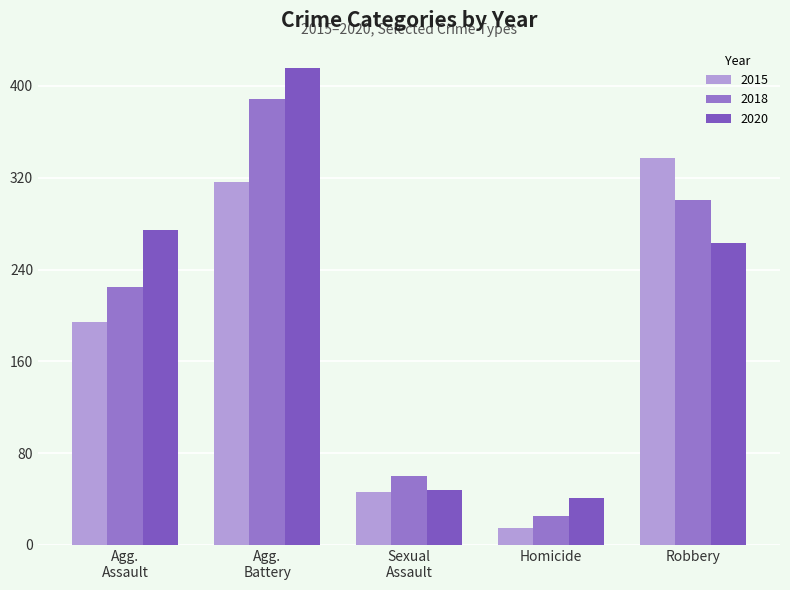

What is the label of the 3rd bar from the left?

Sexual
Assault